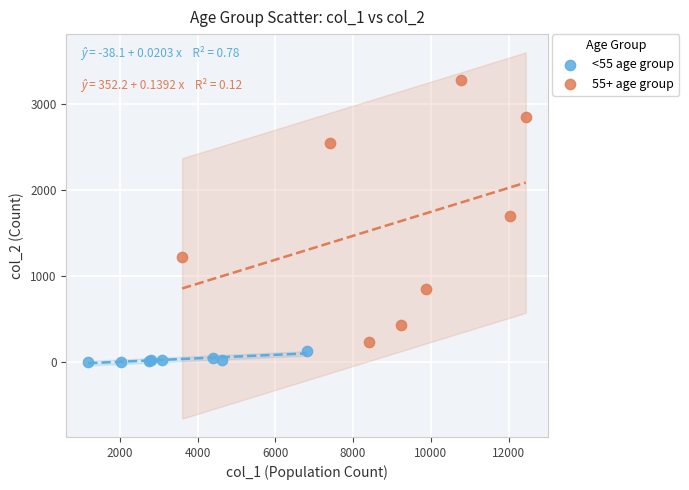

What are all the series names shown in the legend?

<55 age group, 55+ age group